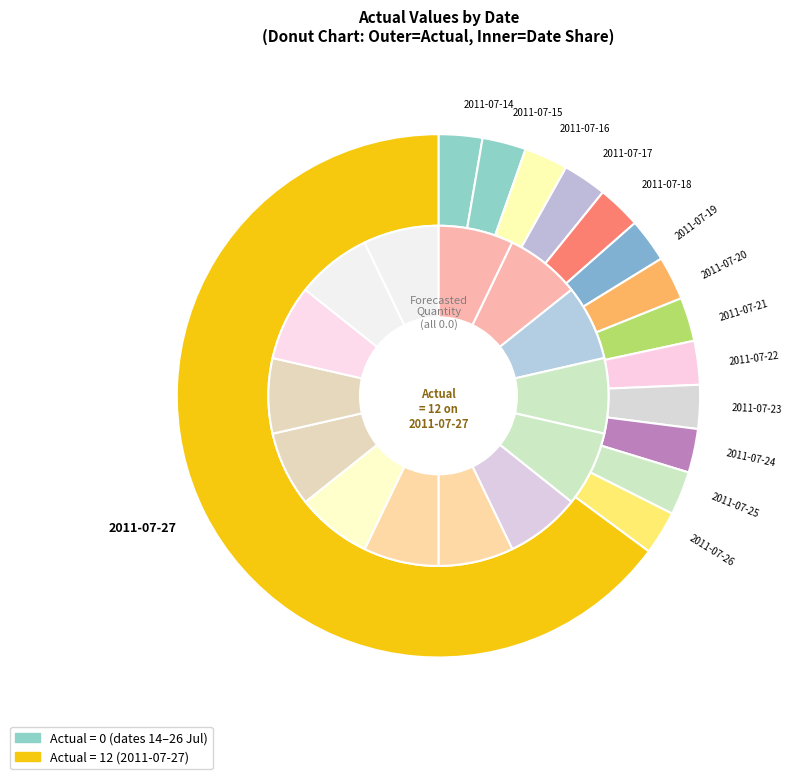

Is there a majority slice in this chart?

Yes